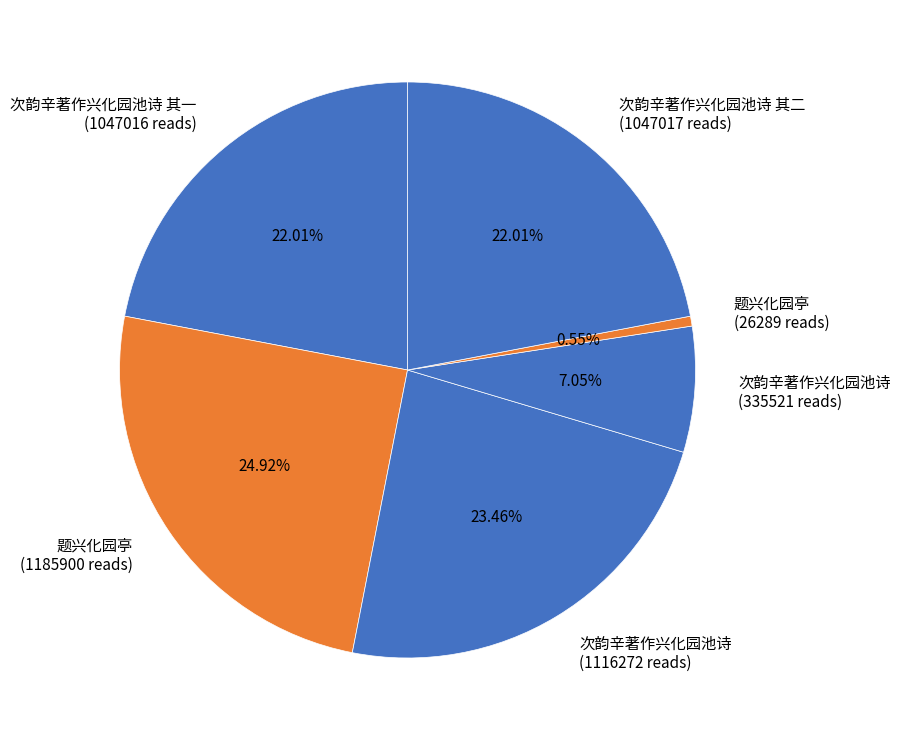

What is the smallest slice in the pie chart?

题兴化园亭